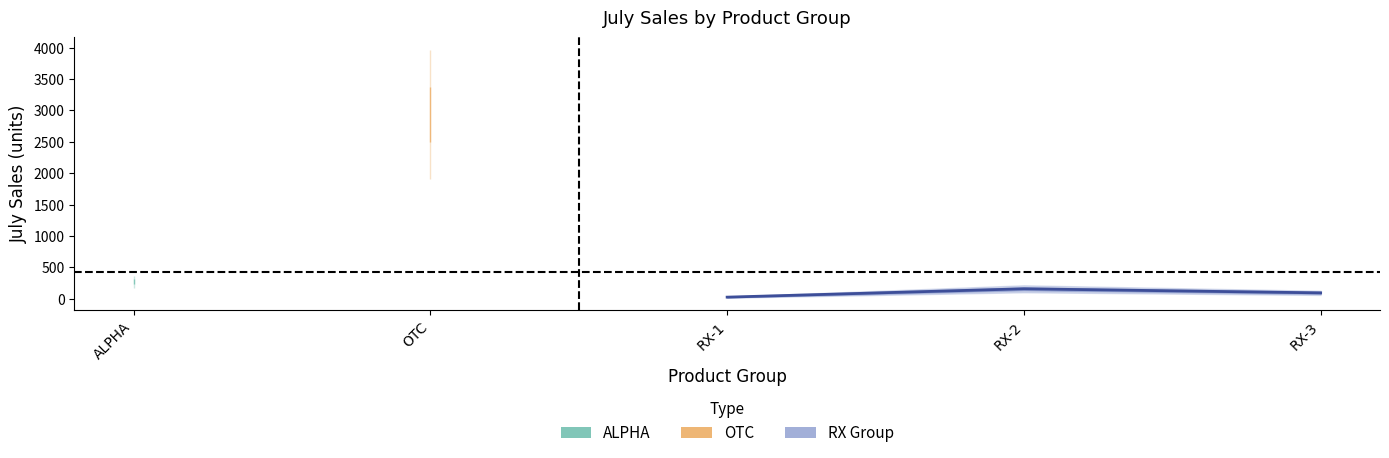

Does the chart have visible grid lines?

No